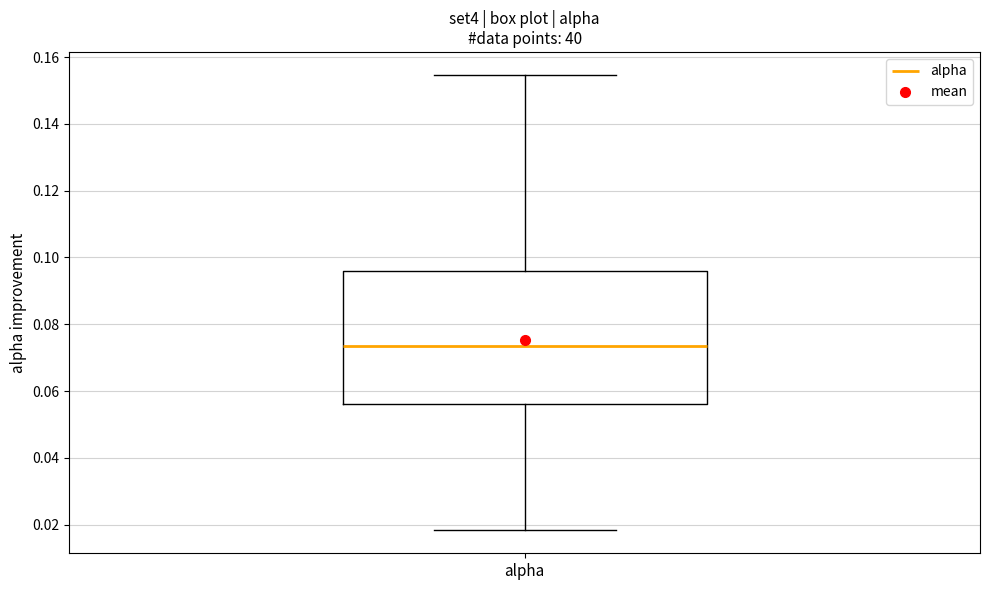

Where does the upper whisker of the box for alpha end on the y-axis? The values are not printed on the chart, so give them approximately, as read against the axis.

0.154